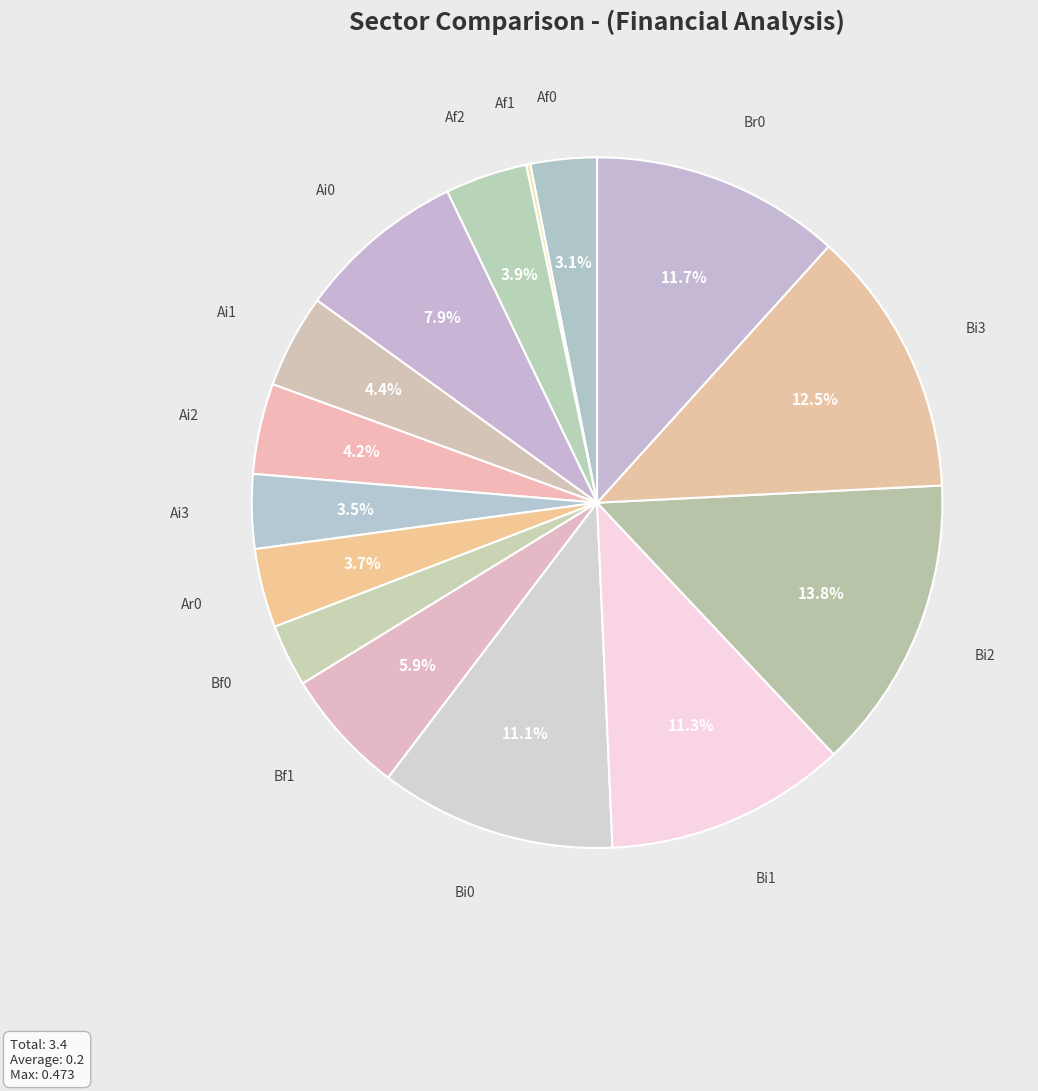

Is it true that Br0 is 12% of the pie?

True